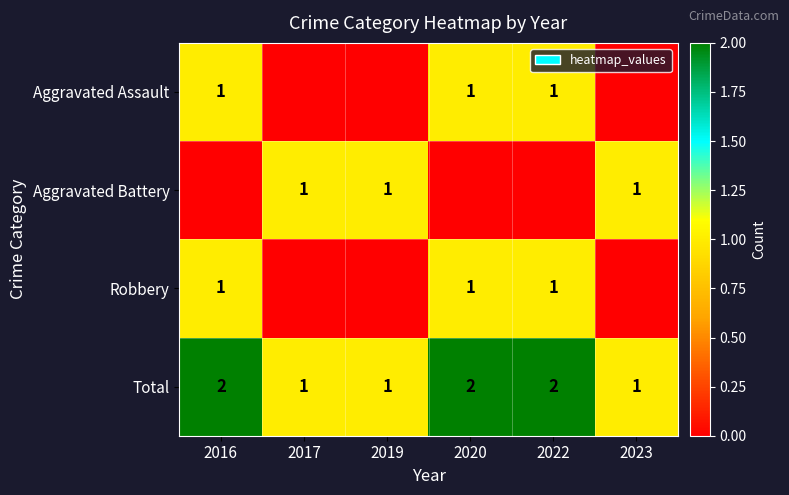

How many Total values are between 1 and 2?

6